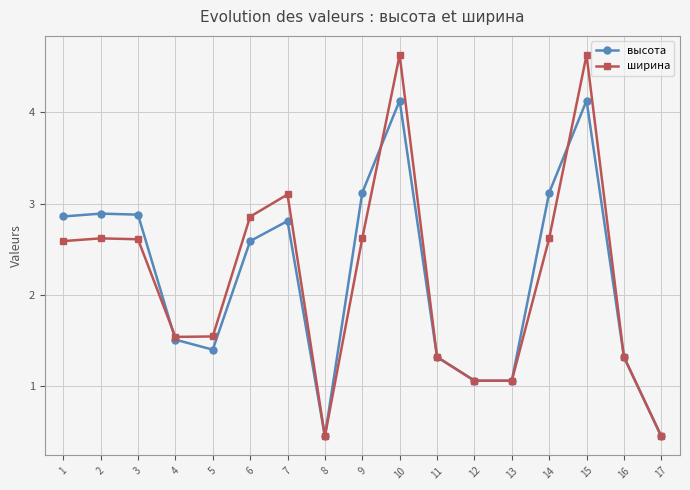

Count the number of categories in the chart.

17